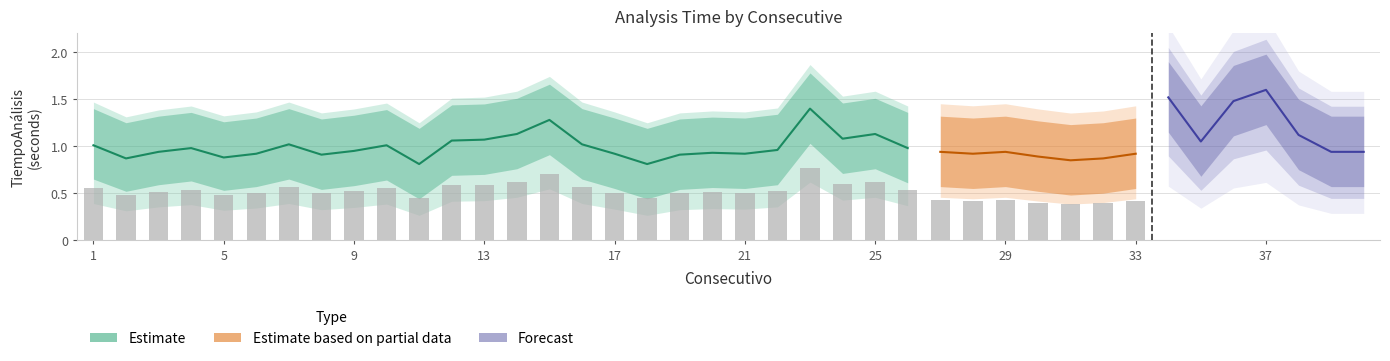

Reading right to left, extract all data points from this chart.

TiempoAnálisis: 40=0.9	39=0.9	38=1.1	37=1.6	36=1.5	35=1.1	34=1.5	33=0.9	32=0.9	31=0.8	30=0.9	29=0.9	28=0.9	27=0.9	26=1.0	25=1.1	24=1.1	23=1.4	22=1.0	21=0.9	20=0.9	19=0.9	18=0.8	17=0.9	16=1.0	15=1.3	14=1.1	13=1.1	12=1.1	11=0.8	10=1.0	9=0.9	8=0.9	7=1.0	6=0.9	5=0.9	4=1.0	3=0.9	2=0.9	1=1.0
Upper: 40=1.3	39=1.3	38=1.5	37=2.0	36=1.9	35=1.4	34=1.9	33=1.3	32=1.2	31=1.2	30=1.3	29=1.3	28=1.3	27=1.3	26=1.4	25=1.5	24=1.5	23=1.8	22=1.3	21=1.3	20=1.3	19=1.3	18=1.2	17=1.3	16=1.4	15=1.7	14=1.5	13=1.4	12=1.4	11=1.2	10=1.4	9=1.3	8=1.3	7=1.4	6=1.3	5=1.3	4=1.4	3=1.3	2=1.2	1=1.4
Lower: 40=0.6	39=0.6	38=0.8	37=1.2	36=1.1	35=0.7	34=1.1	33=0.6	32=0.5	31=0.5	30=0.5	29=0.6	28=0.6	27=0.6	26=0.6	25=0.8	24=0.7	23=1.0	22=0.6	21=0.6	20=0.6	19=0.5	18=0.4	17=0.6	16=0.7	15=0.9	14=0.8	13=0.7	12=0.7	11=0.4	10=0.6	9=0.6	8=0.5	7=0.7	6=0.6	5=0.5	4=0.6	3=0.6	2=0.5	1=0.7